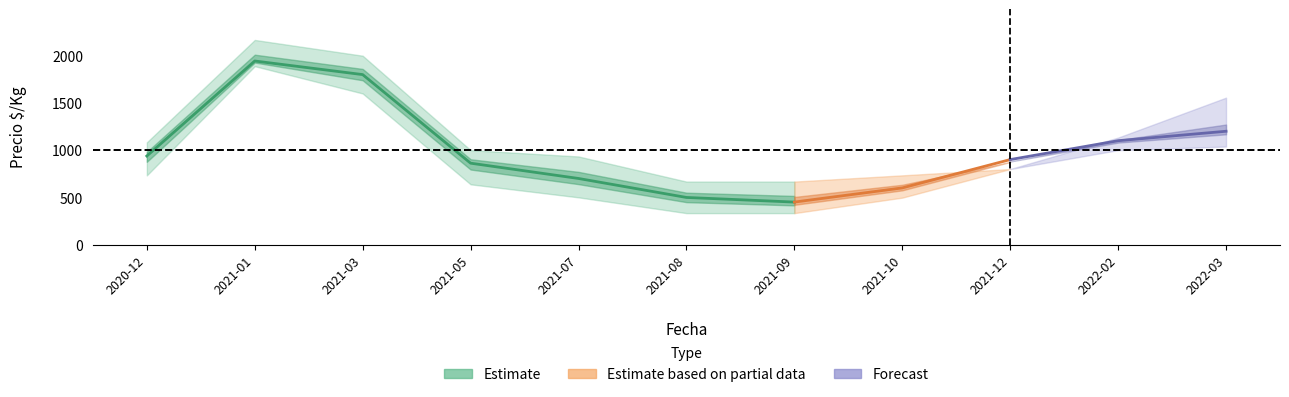

True or false: Precio promedio has more than 1 interior local peaks.

False